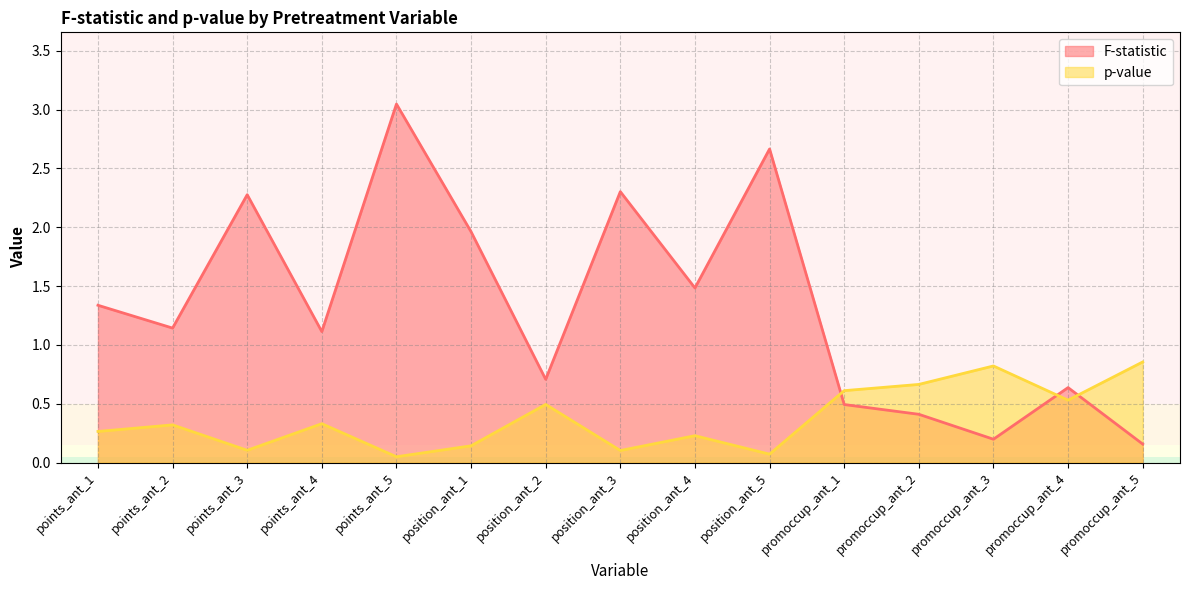

In p-value, how many points are lower than both neighbors (excluding endpoints)?

5